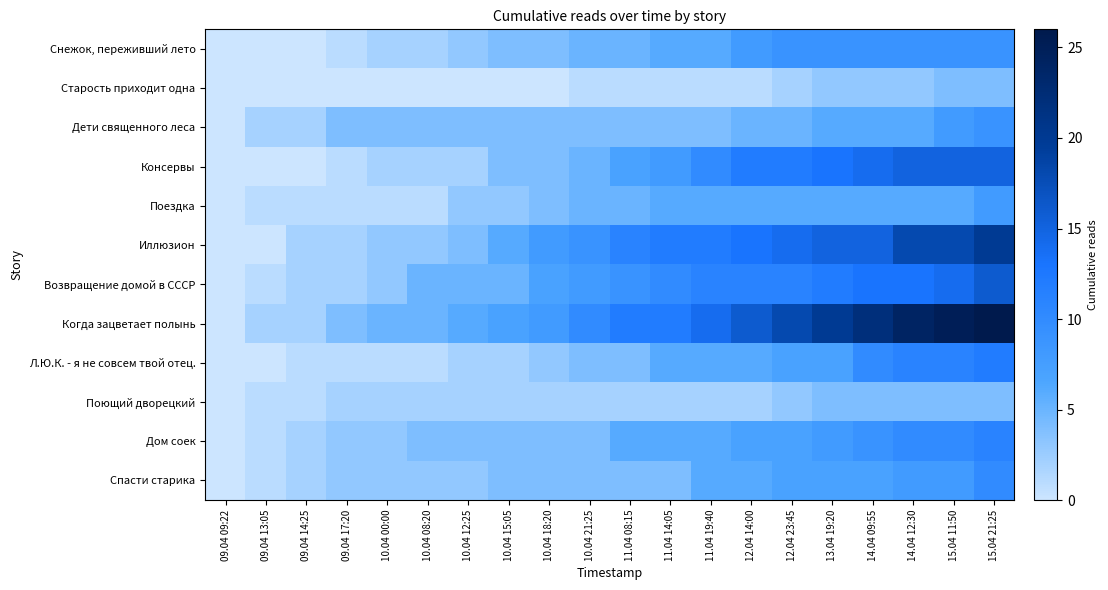

Rank the series by their maximum value, from lowest to highest.

Старость приходит одна, Поющий дворецкий, Поездка, Снежок, переживший лето, Дети священного леса, Спасти старика, Дом соек, Л.Ю.К. - я не совсем твой отец., Консервы, Возвращение домой в СССР, Иллюзион, Когда зацветает полынь